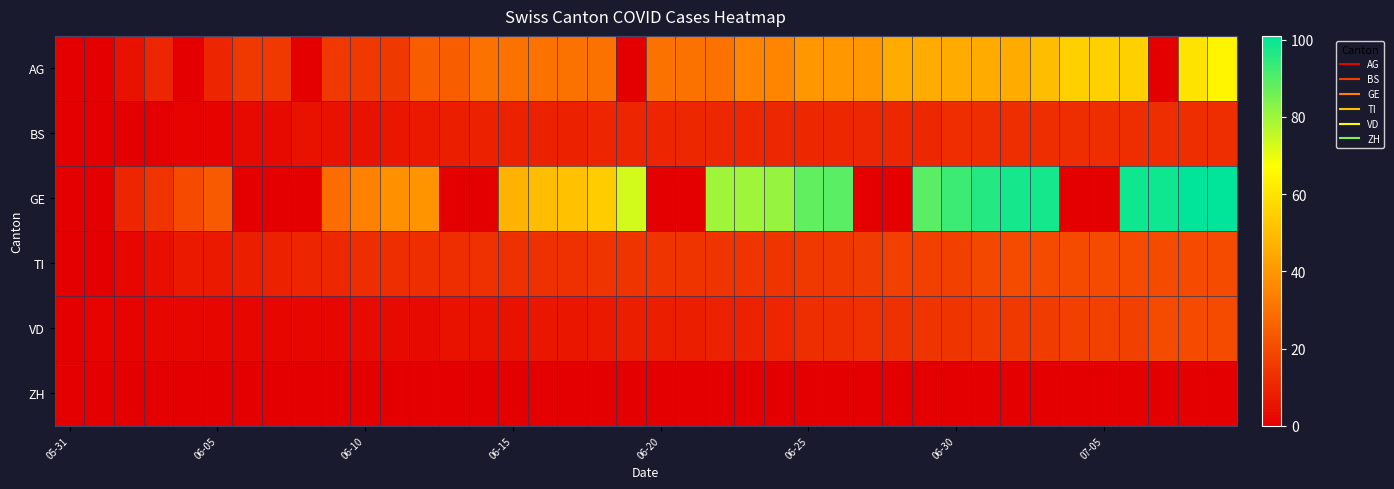

At how many categories does at least one series exceed 28?

30